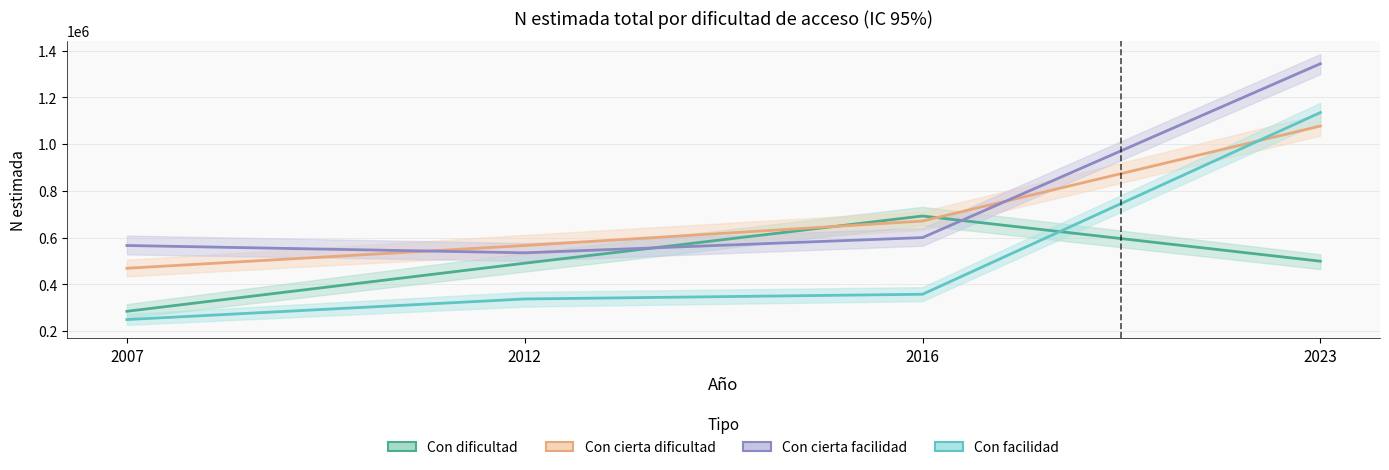

What is the average value of the Con cierta facilidad series?

761064